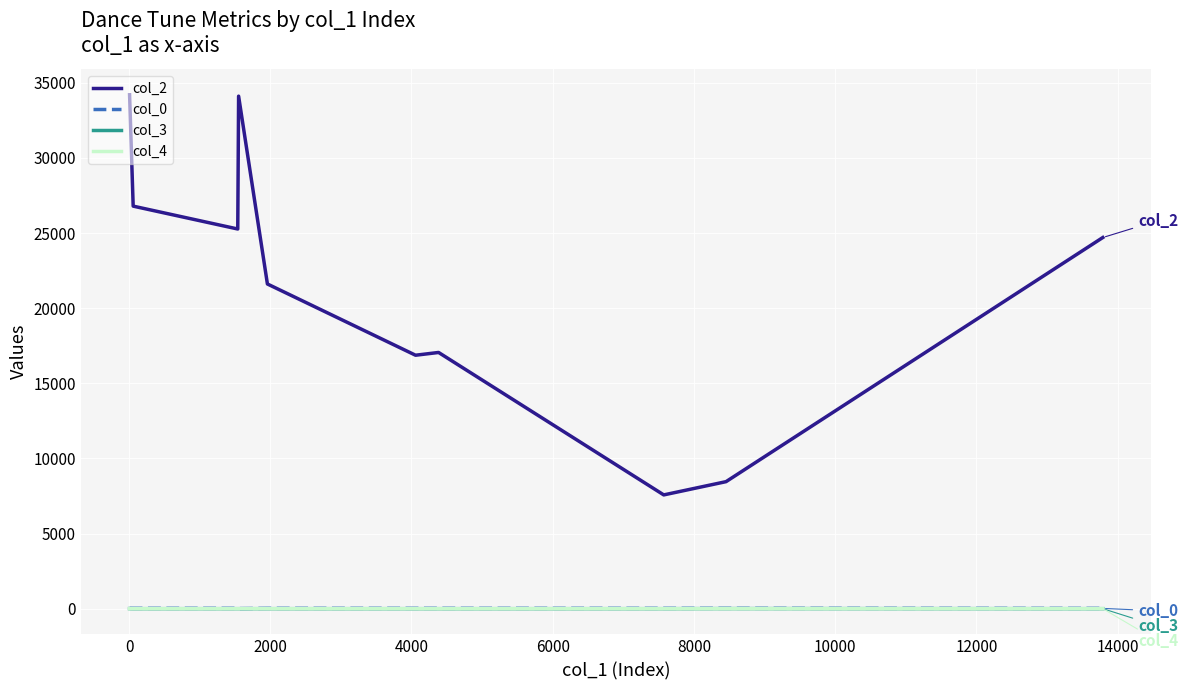

Which series has the widest spread of values?

col_2